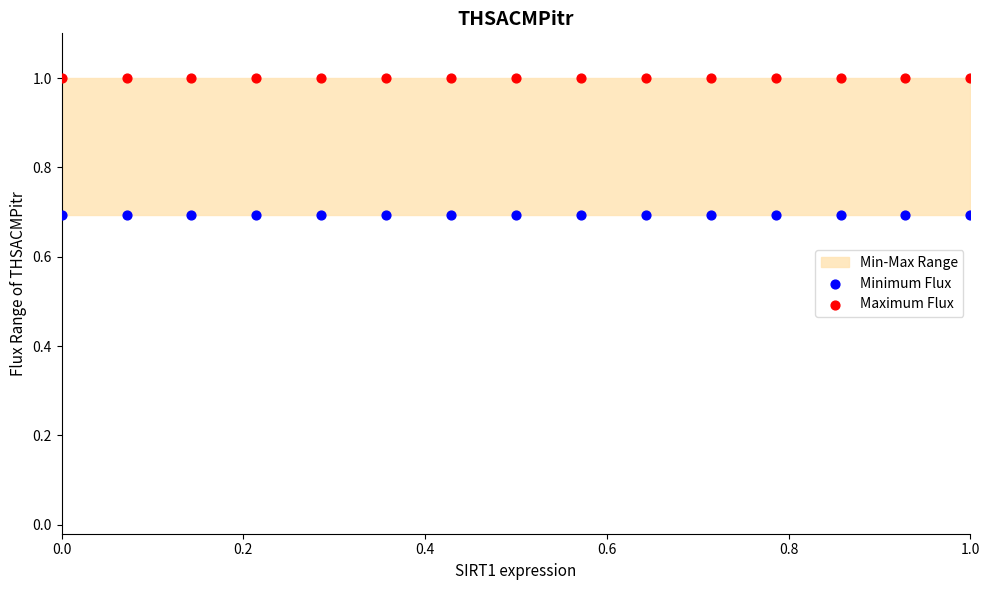

Which series reaches the maximum Y coordinate?

Maximum Flux